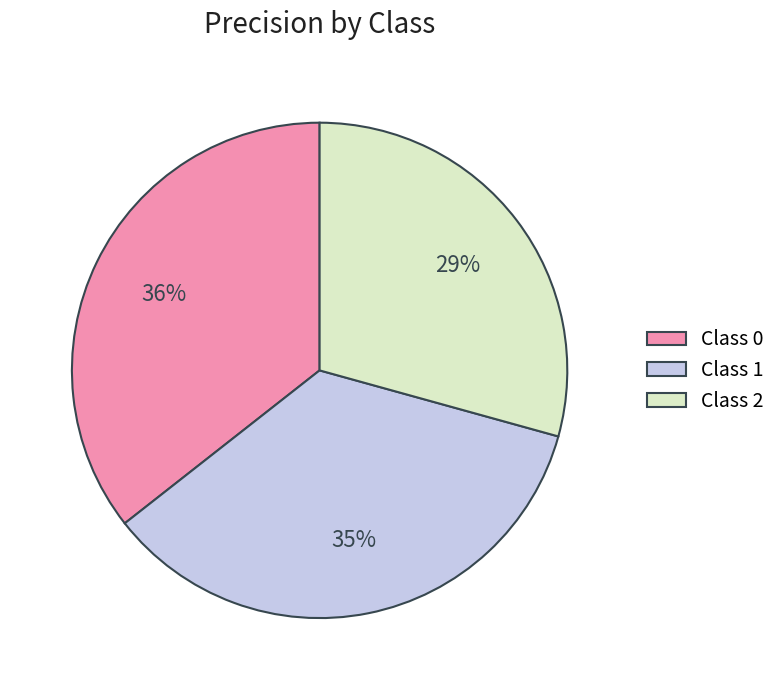

What percentage is the Class 1 slice, to the nearest percent?

35%